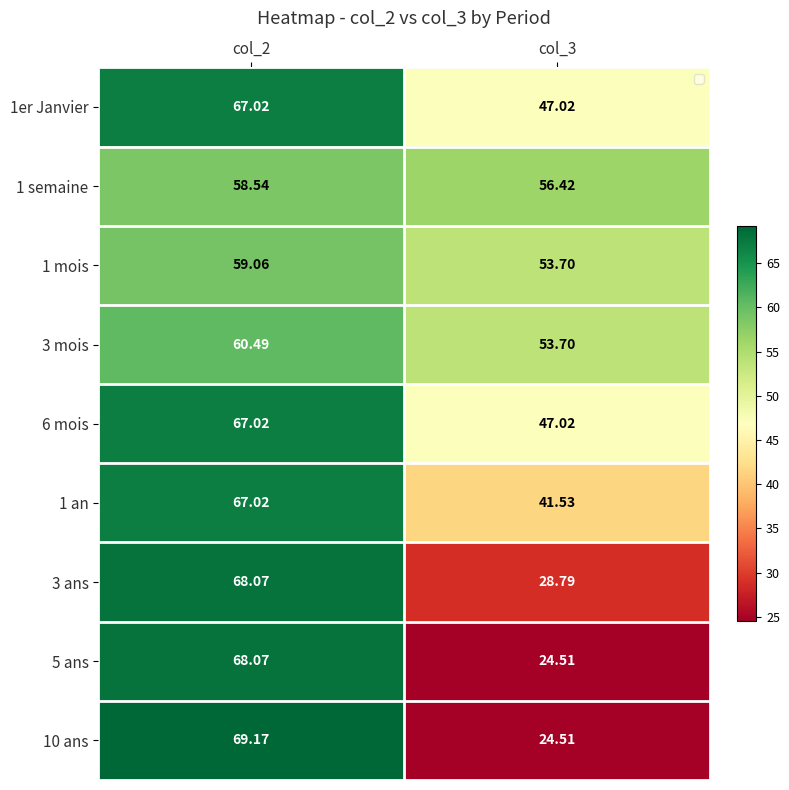

Which series has the largest total across all categories?

1 semaine